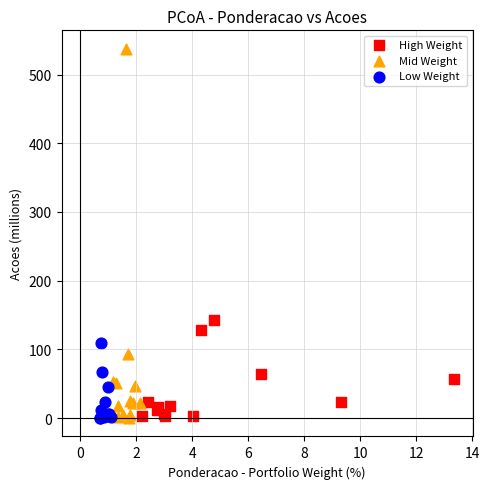

Which series has the widest spread of Y values?

Mid Weight